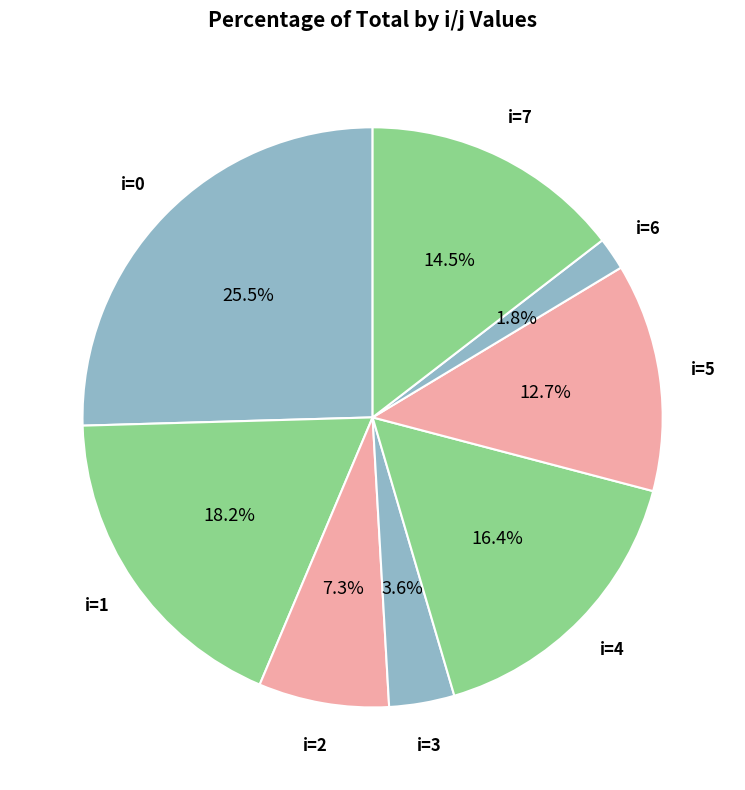

How many slices are in this pie chart?

8